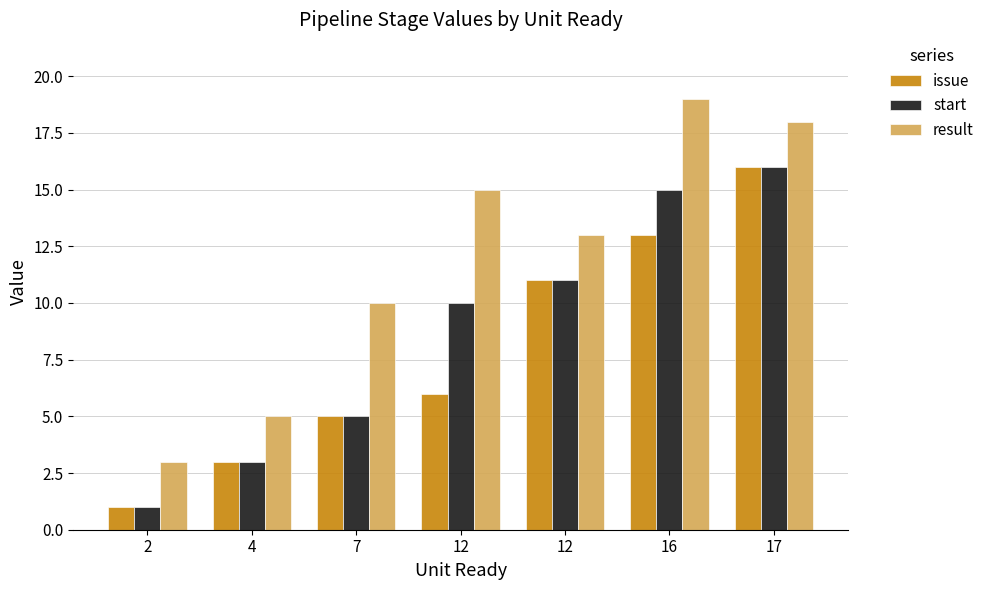

Which category has the lowest value in the result series?

2